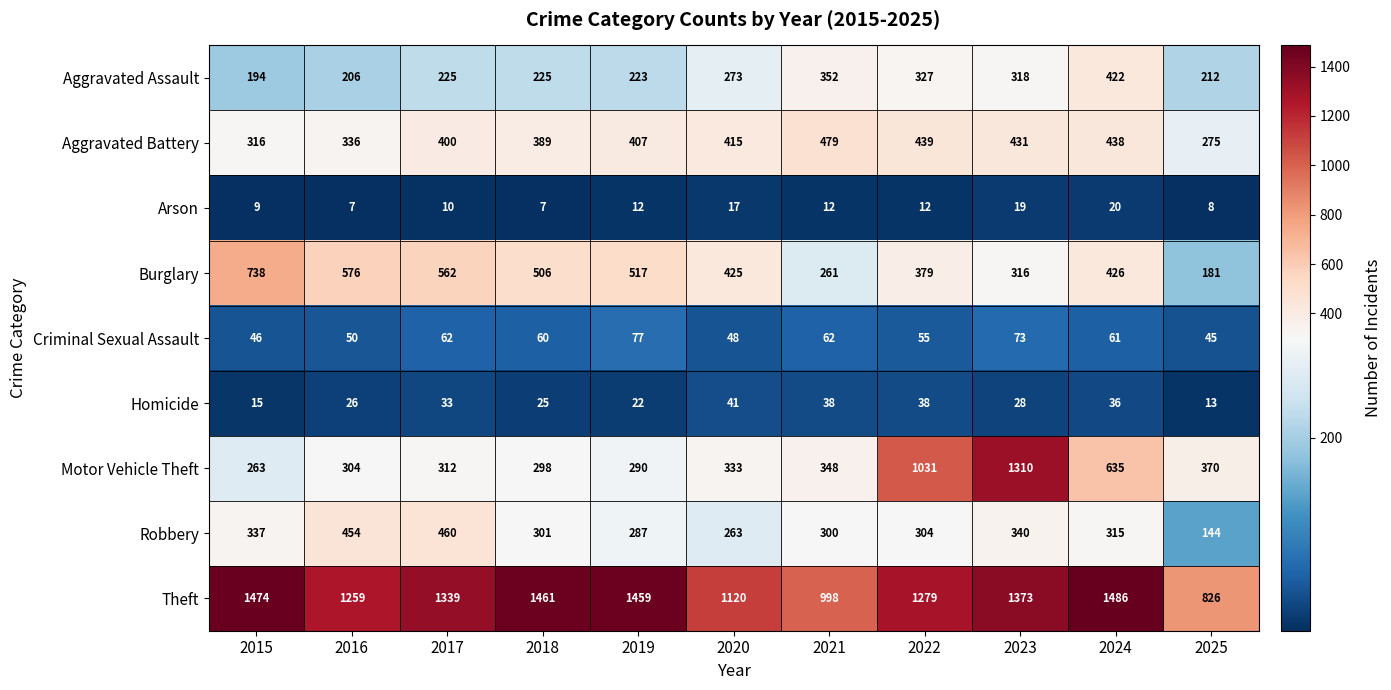

True or false: Criminal Sexual Assault has a value of 17 at 2022.

False